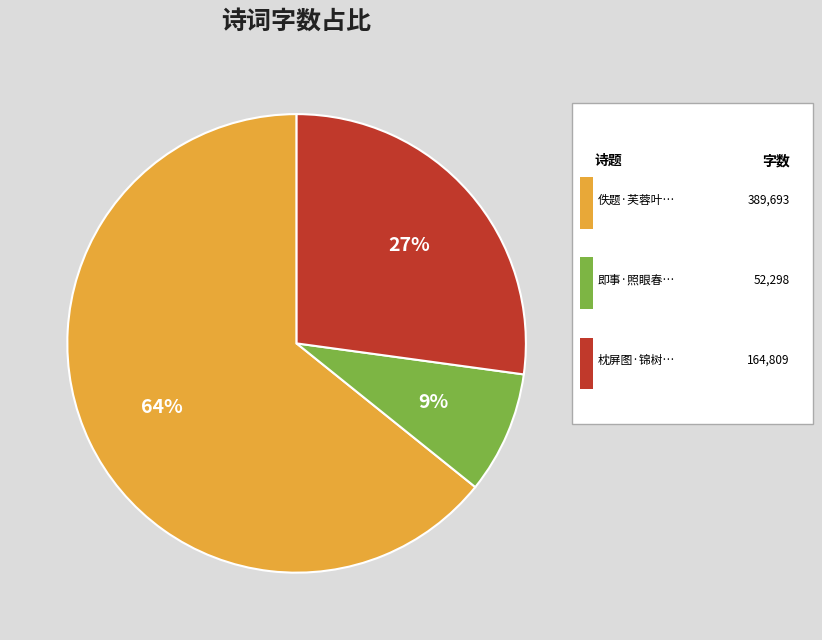

How many segments does this pie chart have?

3